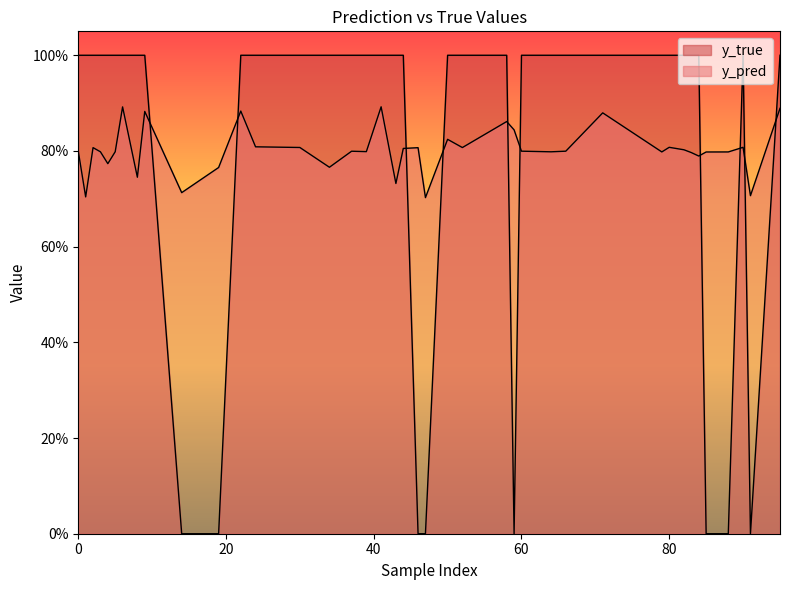

True or false: y_true has a value of 1.0 at 64.

True